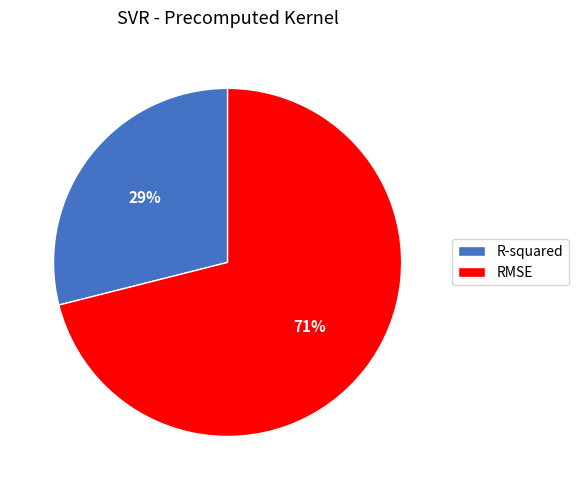

Which slice represents more than half of the pie?

RMSE